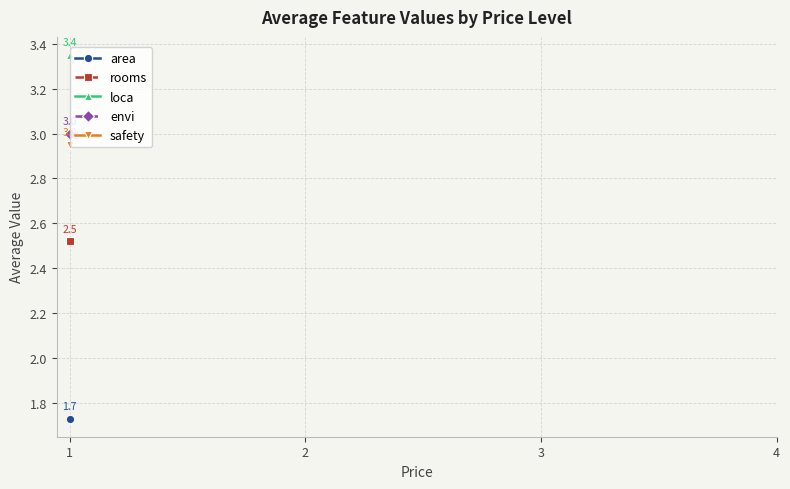

Which category has the highest value across all series?

1